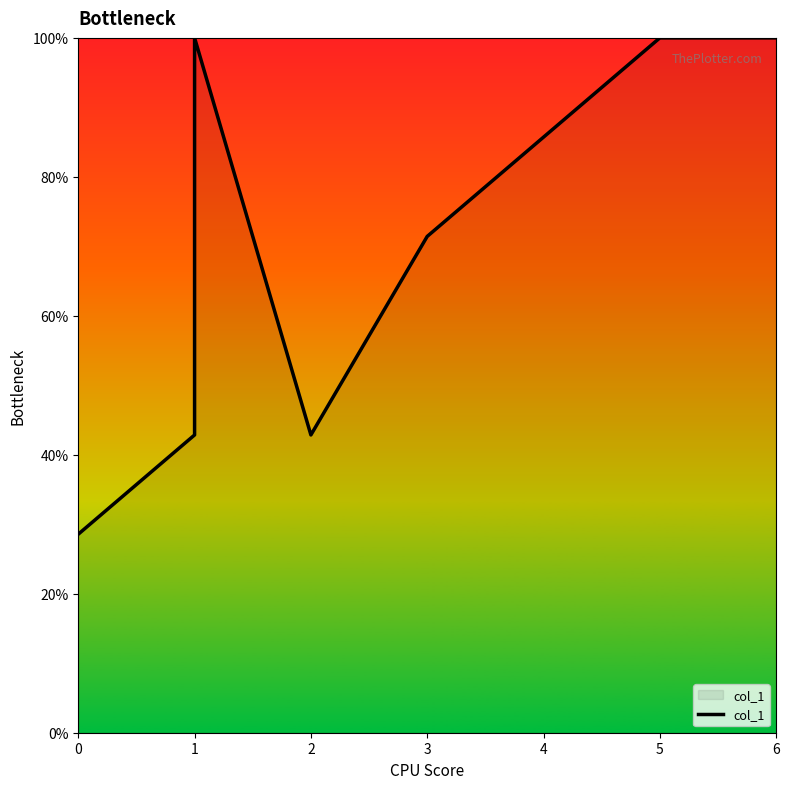

How many interior local peaks (higher than both neighbors) does the data have?

1